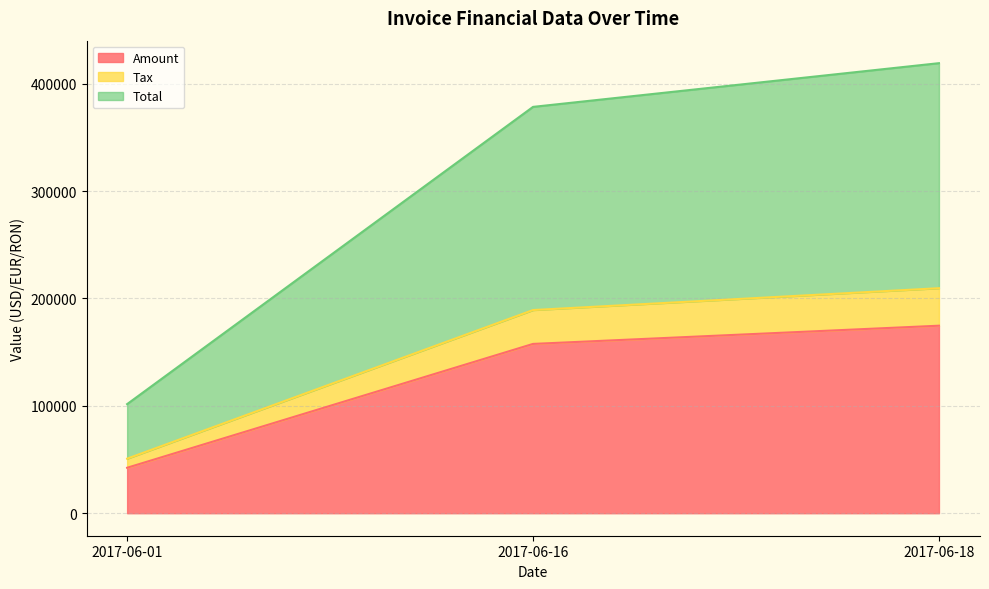

What are all the series names shown in the legend?

Amount, Tax, Total